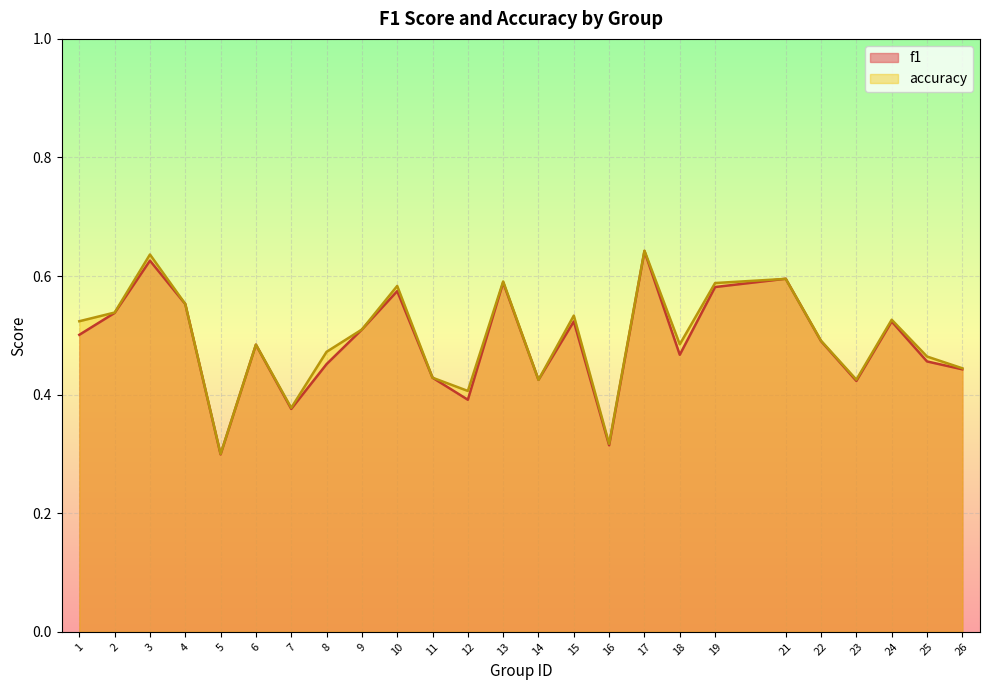

True or false: f1 has more than 1 points higher than both neighbors.

True